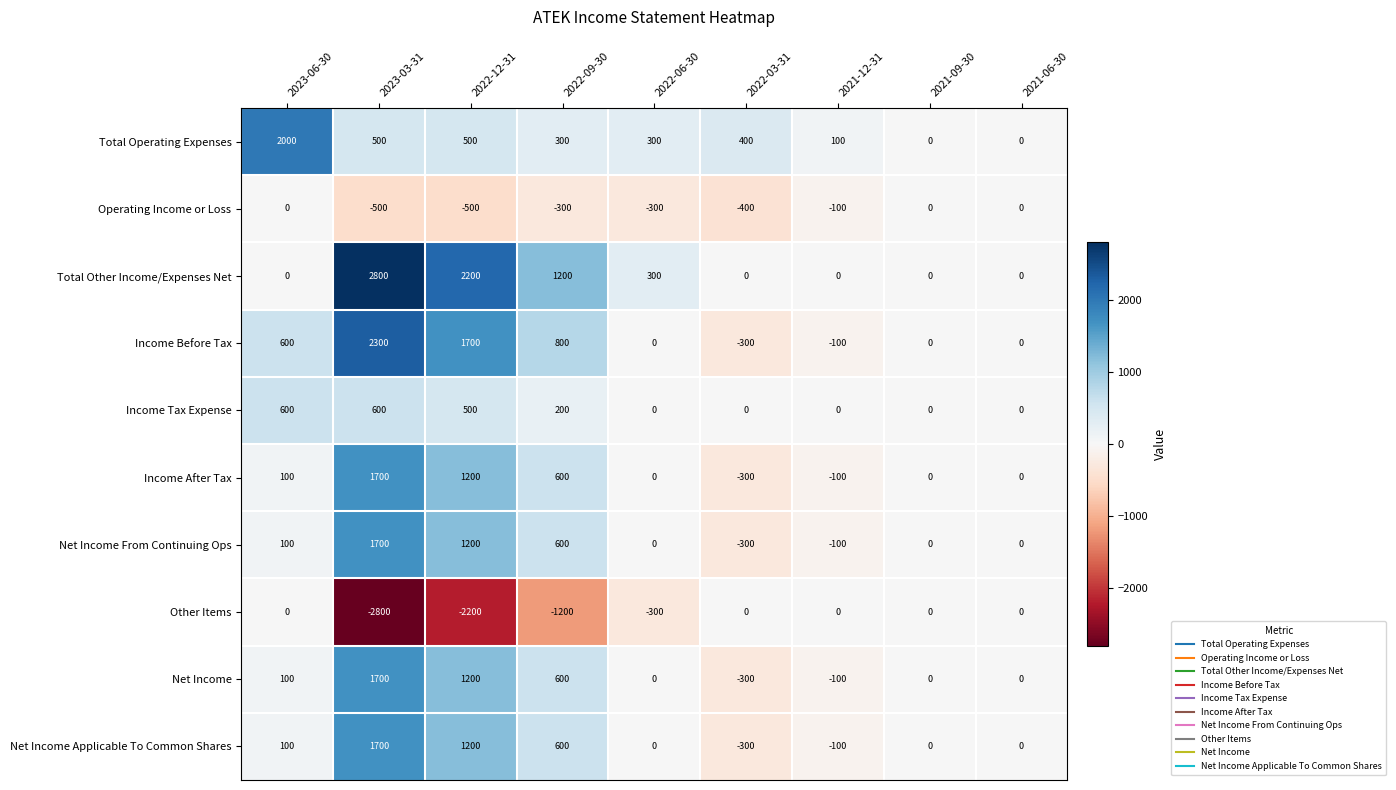

What is the sum of the Net Income values at 2022-09-30 and 2023-06-30?

700